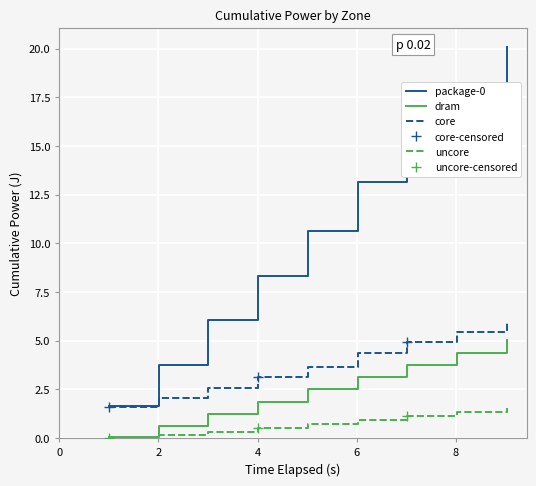

True or false: uncore and core intersect in this chart.

False